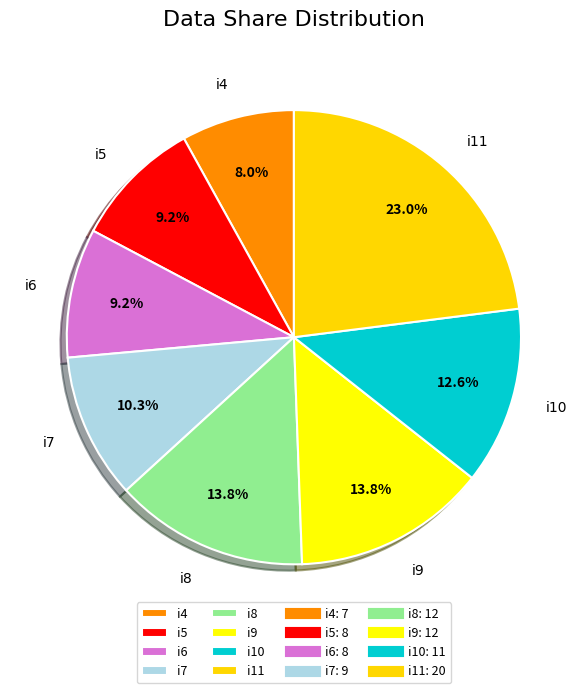

True or false: i6 accounts for 9% of the total.

True